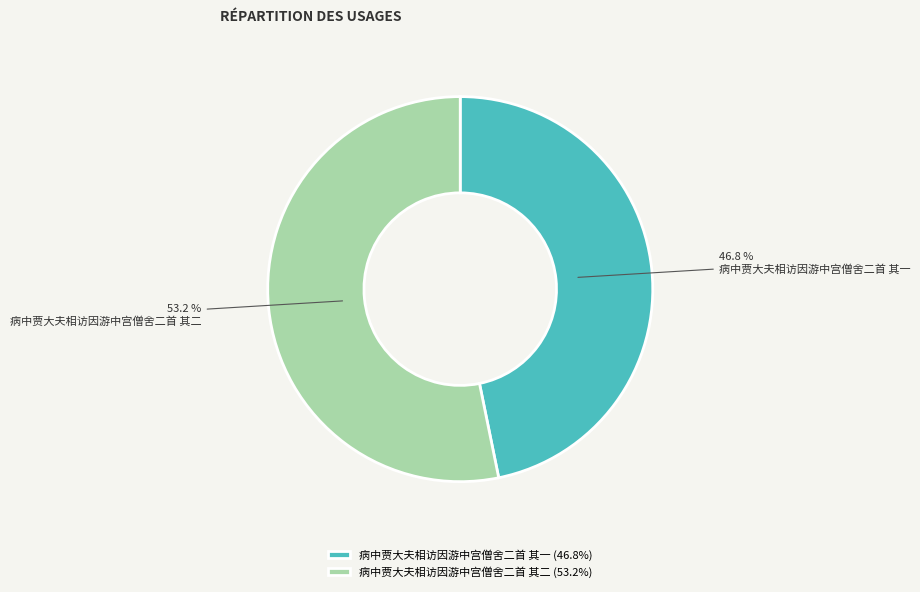

How many segments does this pie chart have?

2